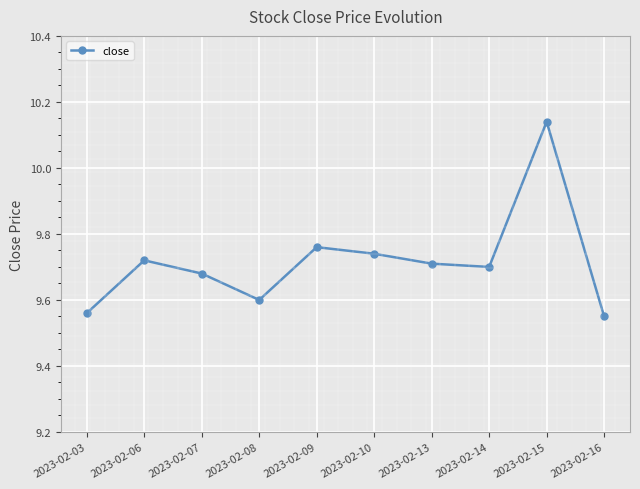

How many points are lower than both their immediate neighbors (excluding endpoints)?

2